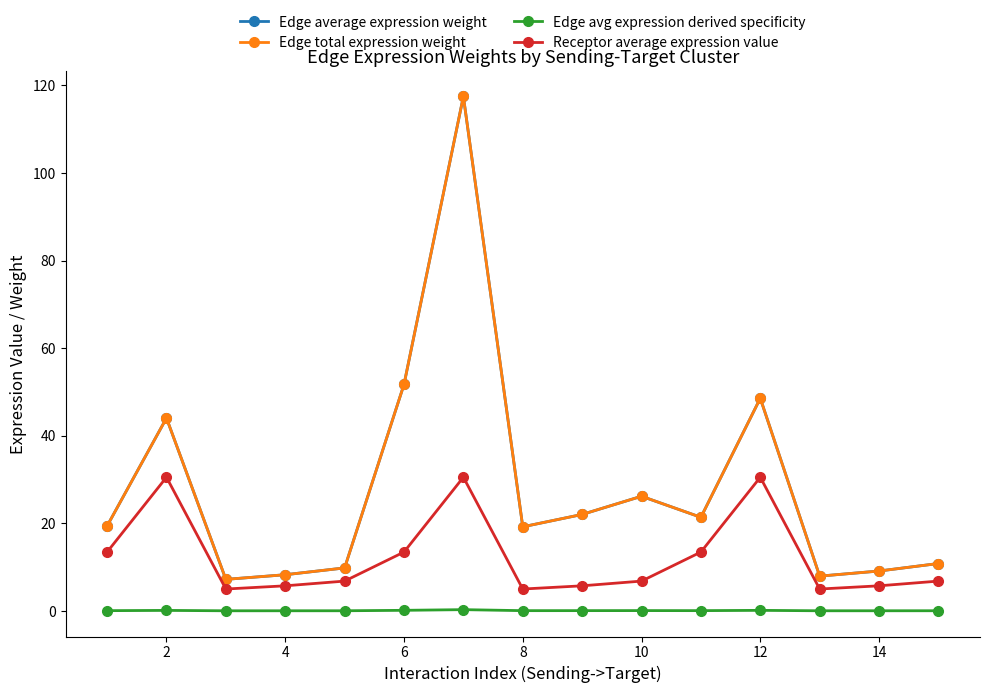

What is the difference between the maximum and second lowest values in the Receptor average expression value series?

25.5